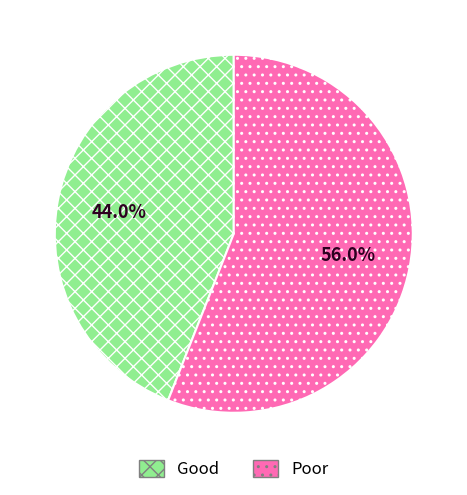

What portion of the pie excludes Good?

56.0%